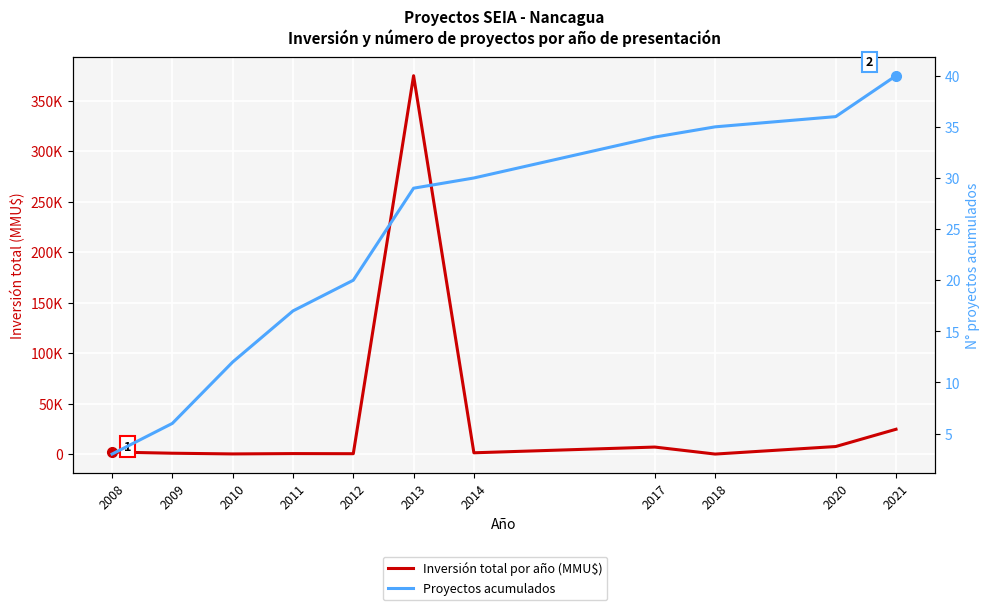

Is this an area chart (filled region under the line)?

No